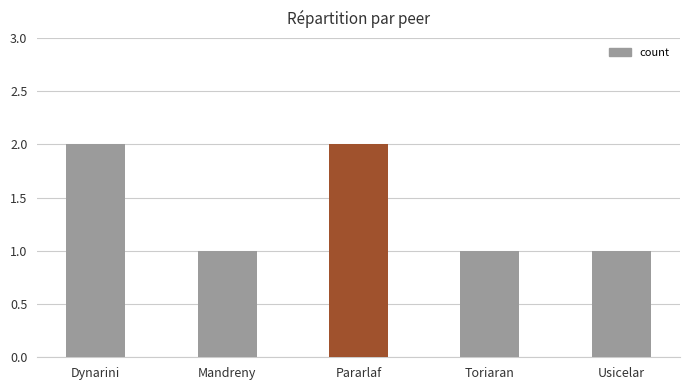

What is the sum of the values at Mandreny and Pararlaf?

3